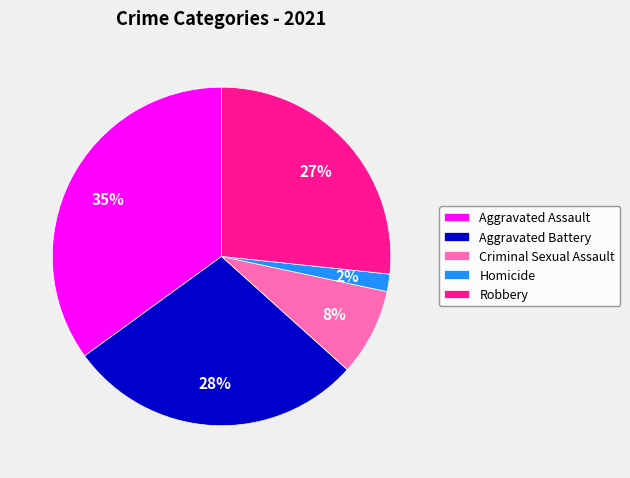

Do Aggravated Assault and Robbery together represent more than half of the pie?

Yes